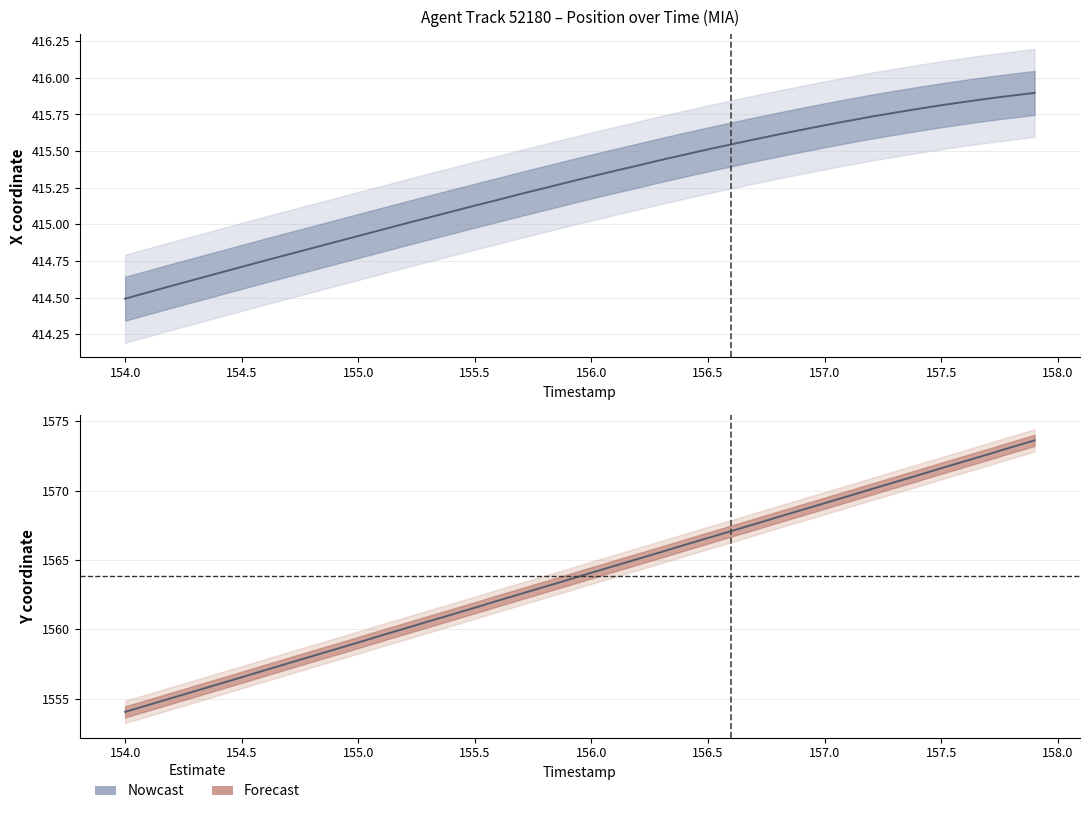

What is the average value?

1563.8